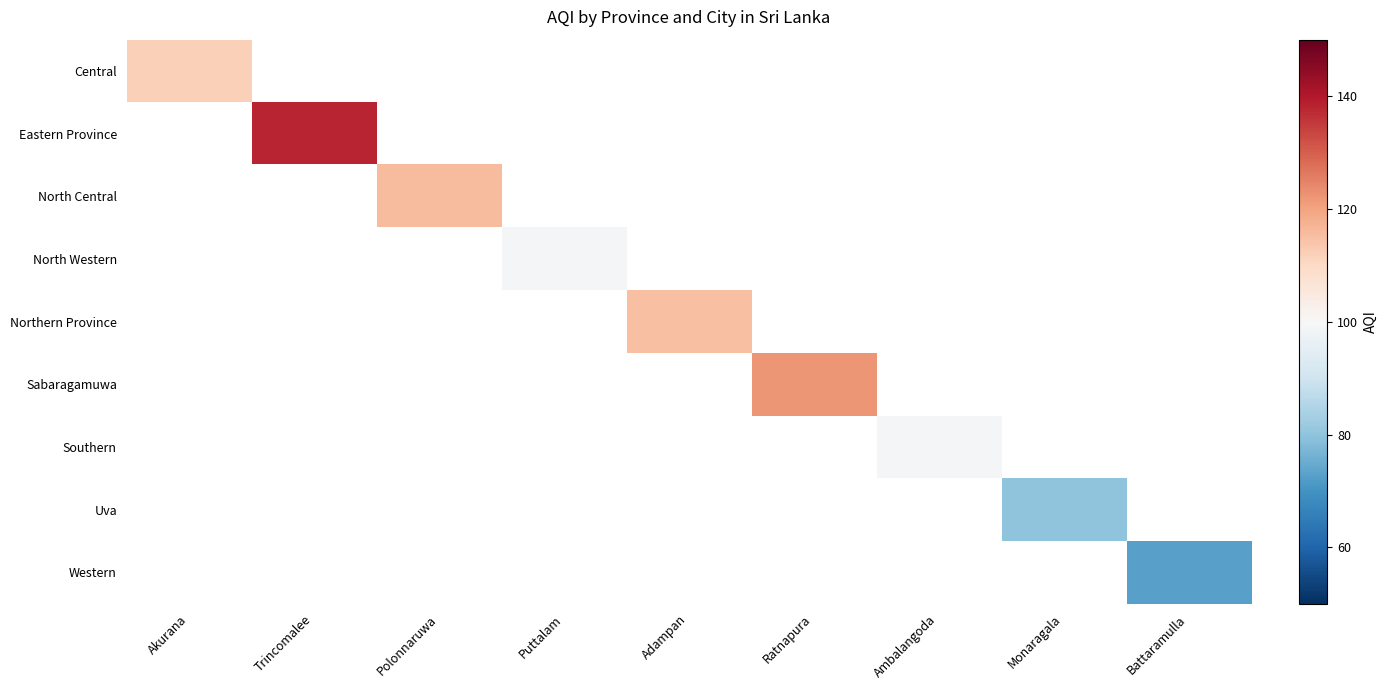

At how many categories does at least one series exceed 113?

4